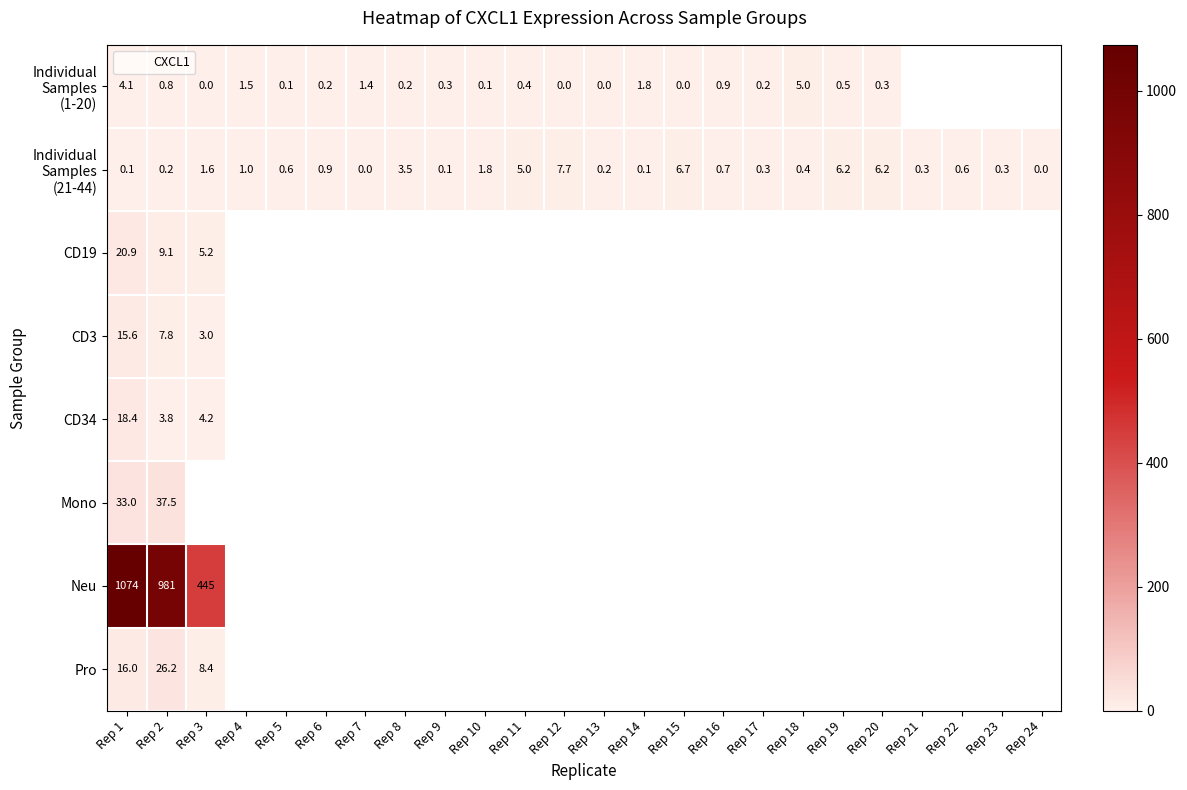

Count the number of data series in this chart.

8